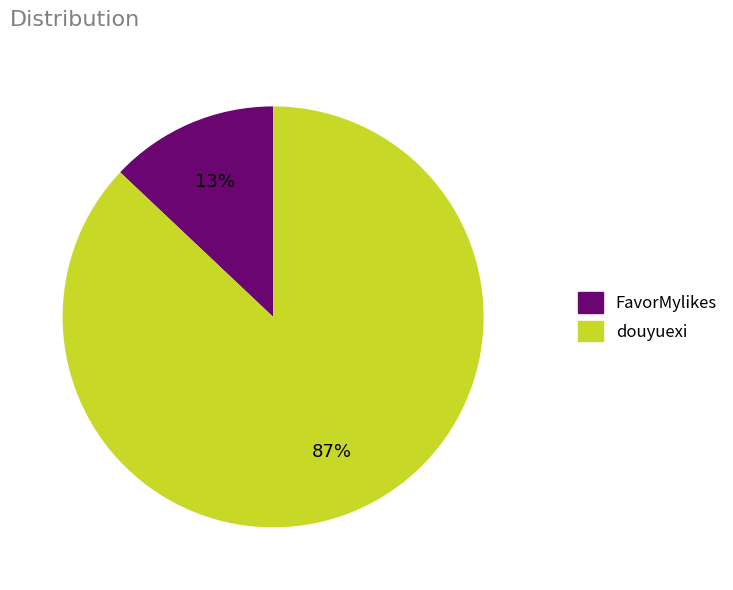

To the nearest percent, what is the difference between the largest and smallest slice percentages?

74%